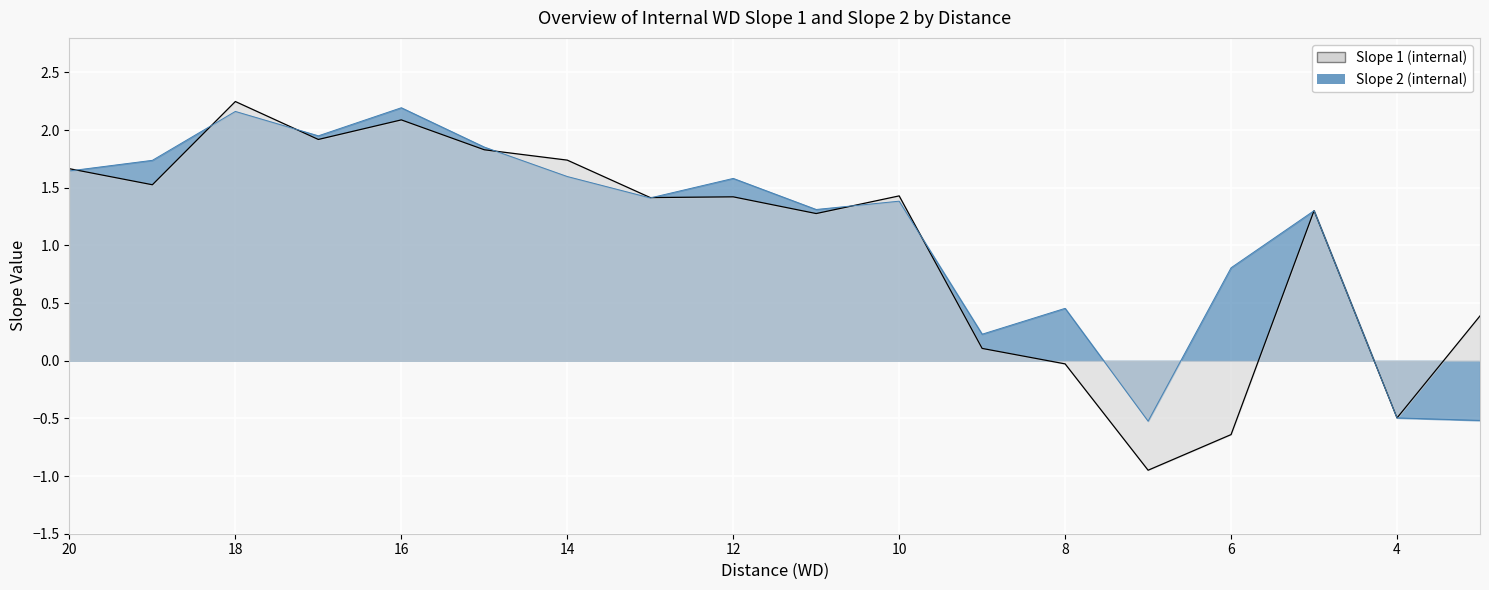

What is the sum of all Slope 1 (internal) values?

18.2